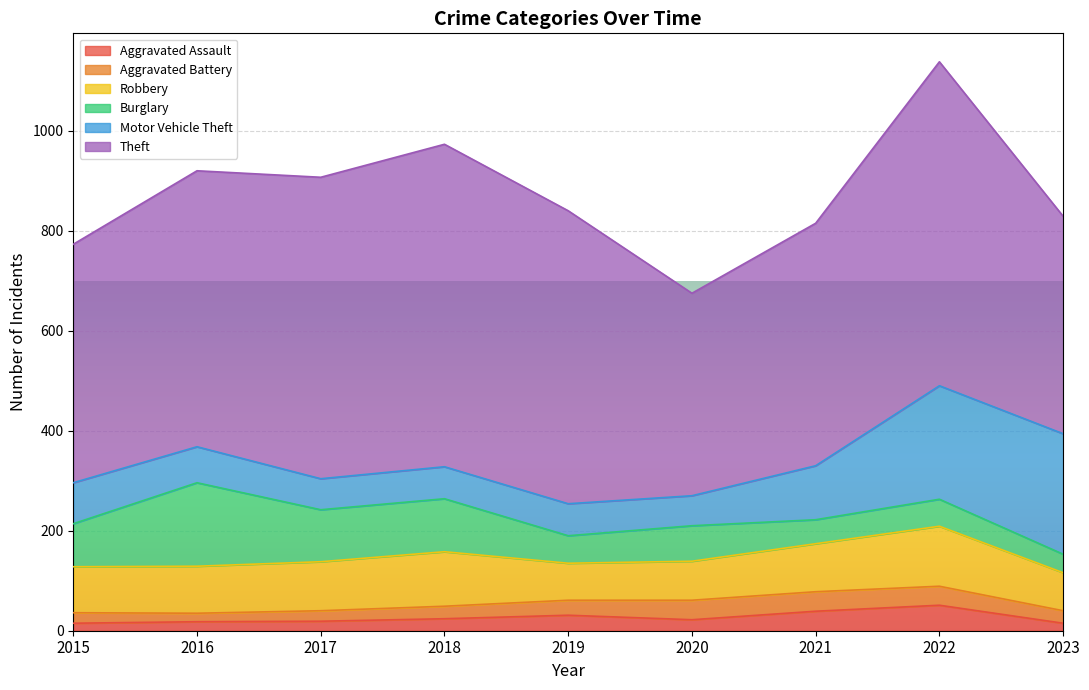

True or false: Aggravated Assault and Robbery cross at least once.

False